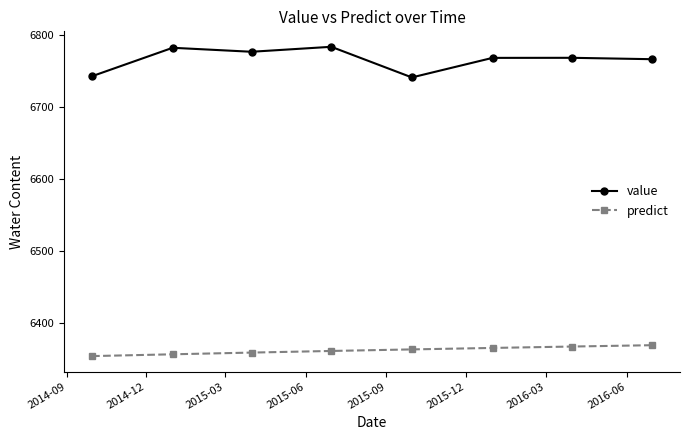

How many data points does each series have?

8